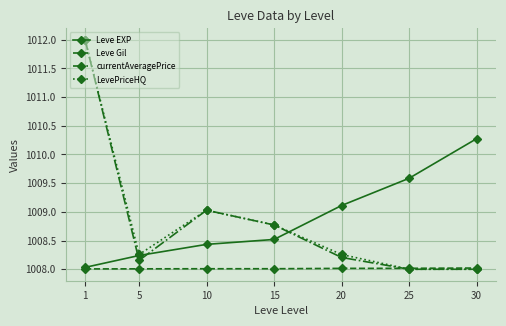

How many Leve Gil values are between 1008 and 1009?

7